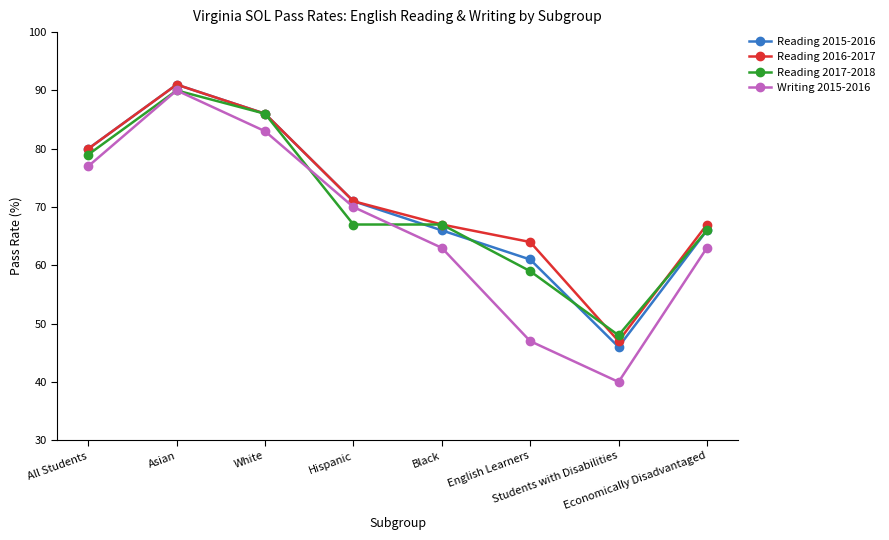

What is the difference between the second highest and minimum values in the Reading 2015-2016 series?

40